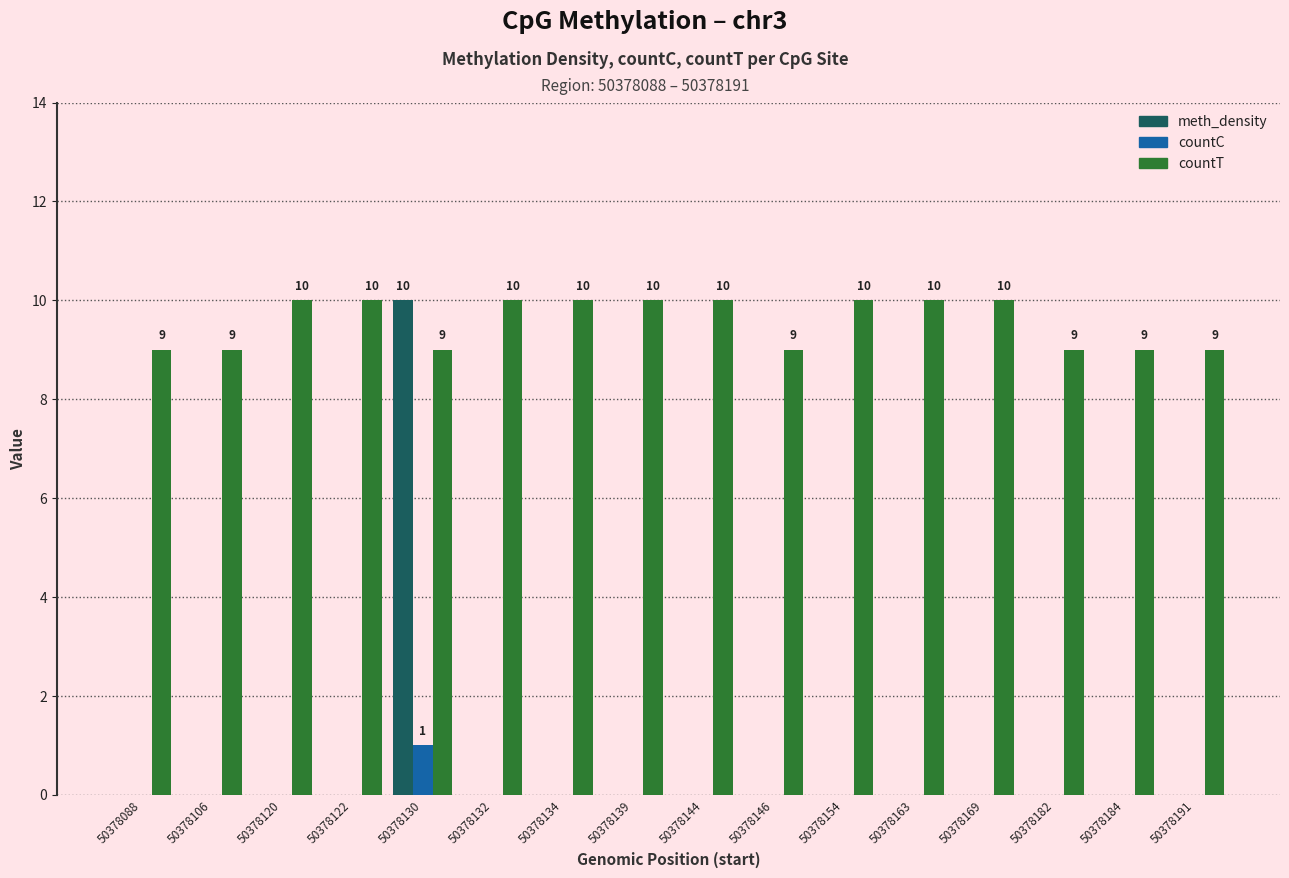

Reading left to right, transcribe all the data shown in this chart.

meth_density: 0	0	0	0	10	0	0	0	0	0	0	0	0	0	0	0
countC: 0	0	0	0	1	0	0	0	0	0	0	0	0	0	0	0
countT: 9	9	10	10	9	10	10	10	10	9	10	10	10	9	9	9